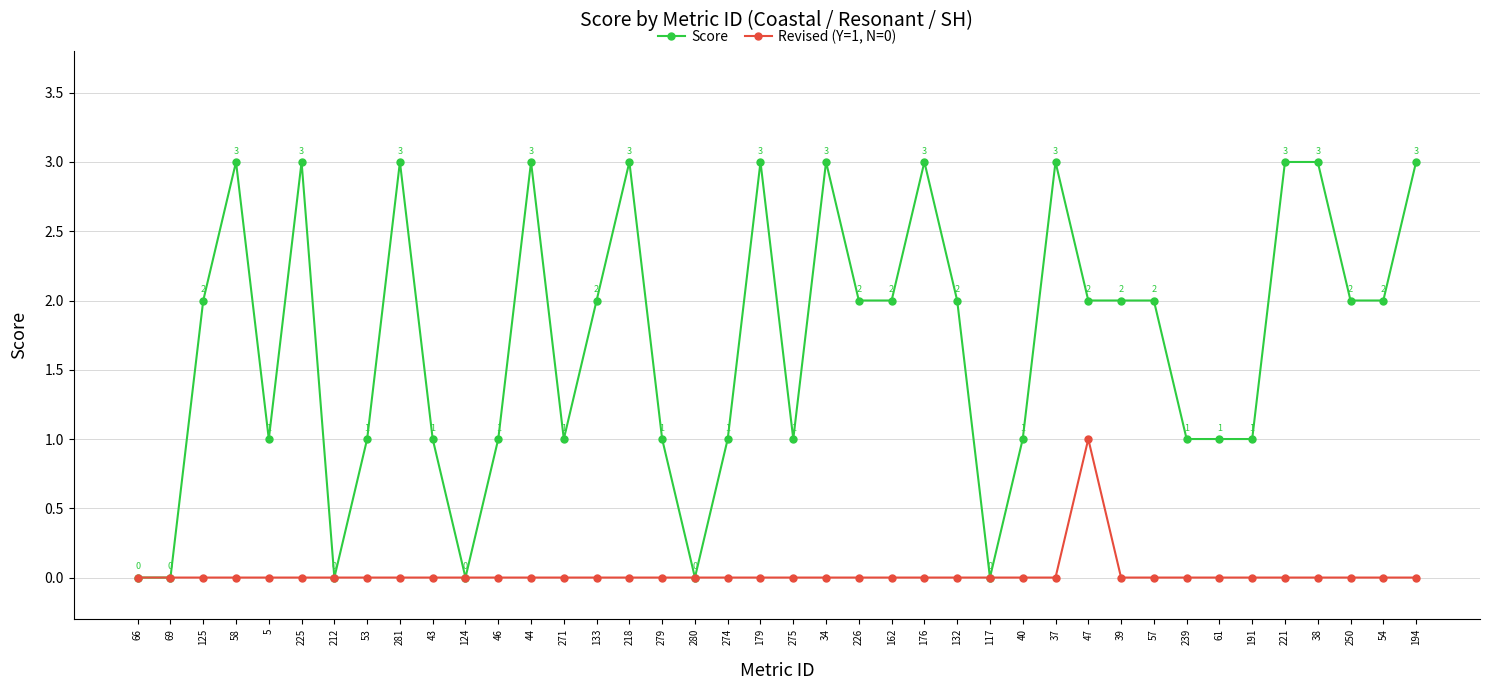

The Revised (Y=1, N=0) series shows -1 at 34. True or false?

False